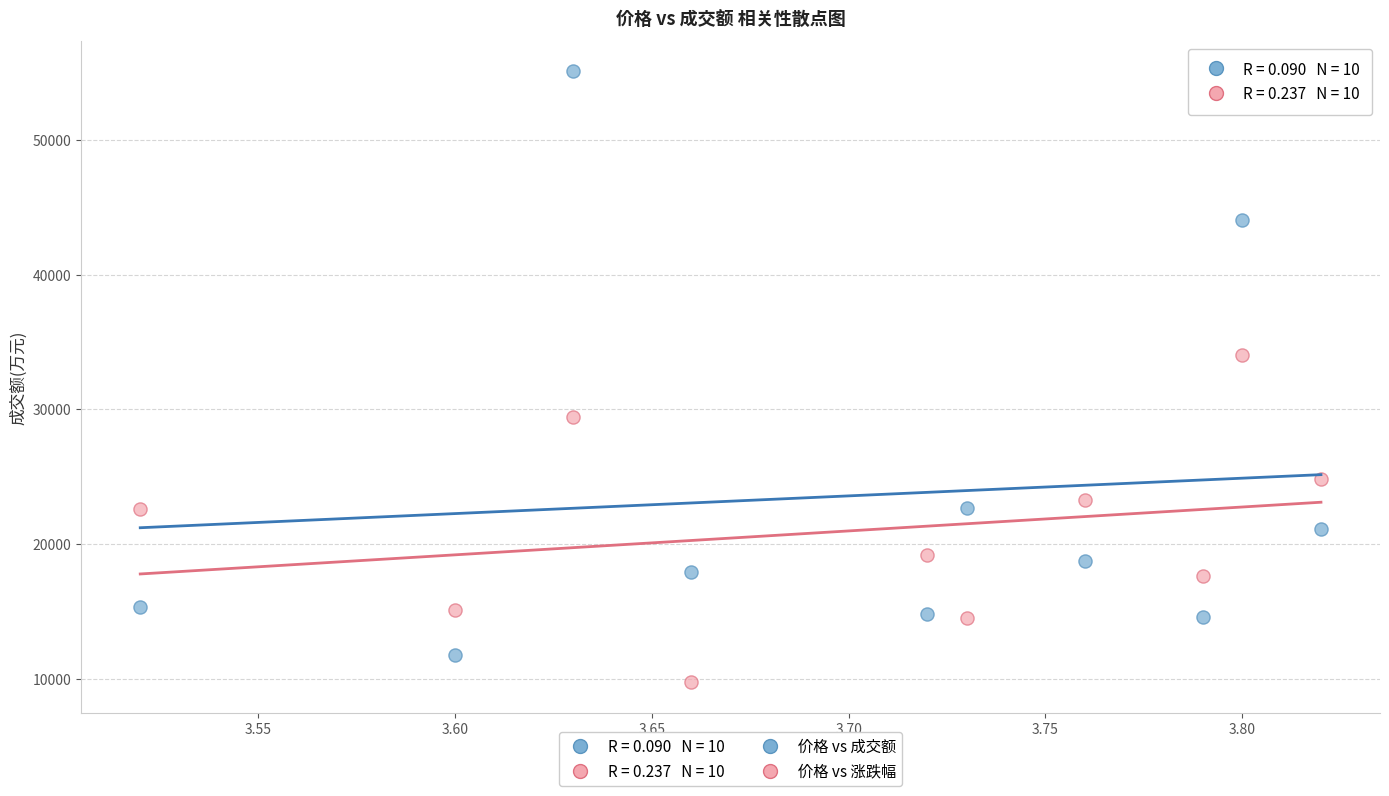

Across all series, what Y value is closest to 32392?

34040